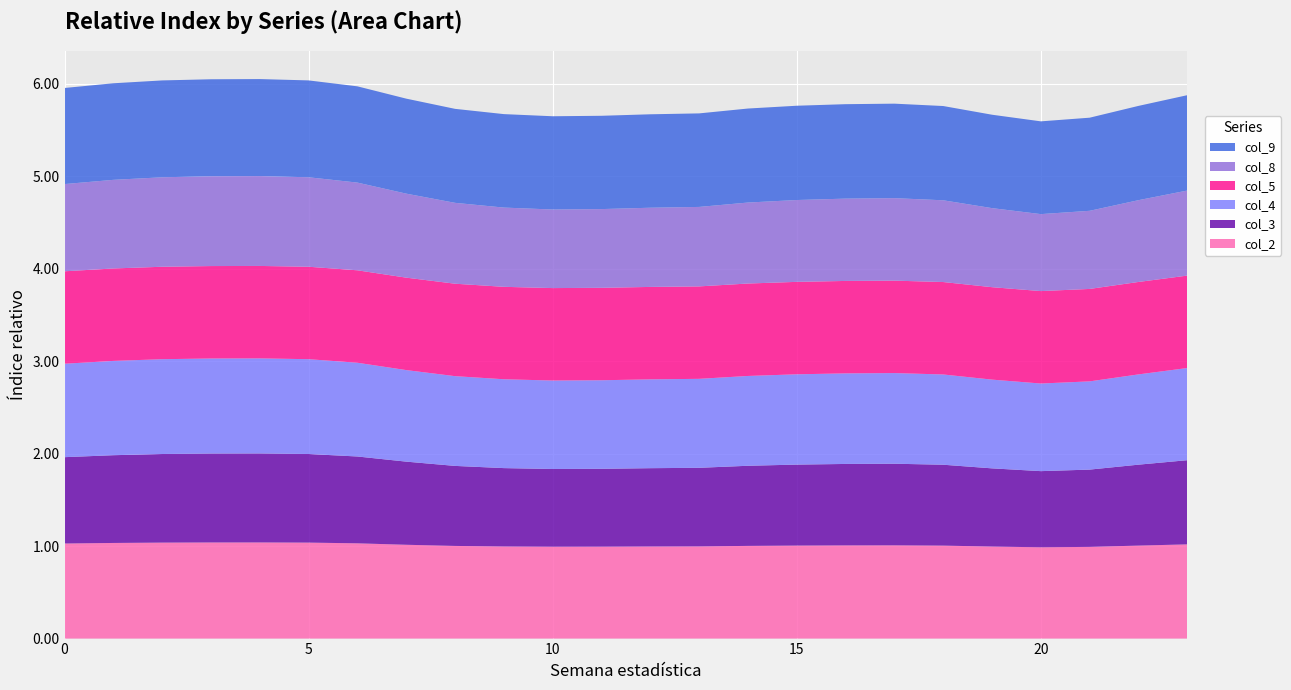

Reading right to left, list all the values displayed in this chart.

col_2: 23=1.0	22=1.0	21=1.0	20=1.0	19=1.0	18=1.0	17=1.0	16=1.0	15=1.0	14=1.0	13=1.0	12=1.0	11=1.0	10=1.0	9=1.0	8=1.0	7=1.0	6=1.0	5=1.0	4=1.0	3=1.0	2=1.0	1=1.0	0=1.0
col_3: 23=0.9	22=0.9	21=0.8	20=0.8	19=0.8	18=0.9	17=0.9	16=0.9	15=0.9	14=0.9	13=0.9	12=0.8	11=0.8	10=0.8	9=0.8	8=0.9	7=0.9	6=0.9	5=1.0	4=1.0	3=1.0	2=1.0	1=0.9	0=0.9
col_4: 23=1.0	22=1.0	21=1.0	20=0.9	19=1.0	18=1.0	17=1.0	16=1.0	15=1.0	14=1.0	13=1.0	12=1.0	11=1.0	10=1.0	9=1.0	8=1.0	7=1.0	6=1.0	5=1.0	4=1.0	3=1.0	2=1.0	1=1.0	0=1.0
col_5: 23=1.0	22=1.0	21=1.0	20=1.0	19=1.0	18=1.0	17=1.0	16=1.0	15=1.0	14=1.0	13=1.0	12=1.0	11=1.0	10=1.0	9=1.0	8=1.0	7=1.0	6=1.0	5=1.0	4=1.0	3=1.0	2=1.0	1=1.0	0=1.0
col_8: 23=0.9	22=0.9	21=0.8	20=0.8	19=0.9	18=0.9	17=0.9	16=0.9	15=0.9	14=0.9	13=0.9	12=0.9	11=0.9	10=0.9	9=0.9	8=0.9	7=0.9	6=0.9	5=1.0	4=1.0	3=1.0	2=1.0	1=1.0	0=0.9
col_9: 23=1.0	22=1.0	21=1.0	20=1.0	19=1.0	18=1.0	17=1.0	16=1.0	15=1.0	14=1.0	13=1.0	12=1.0	11=1.0	10=1.0	9=1.0	8=1.0	7=1.0	6=1.0	5=1.0	4=1.0	3=1.0	2=1.0	1=1.0	0=1.0